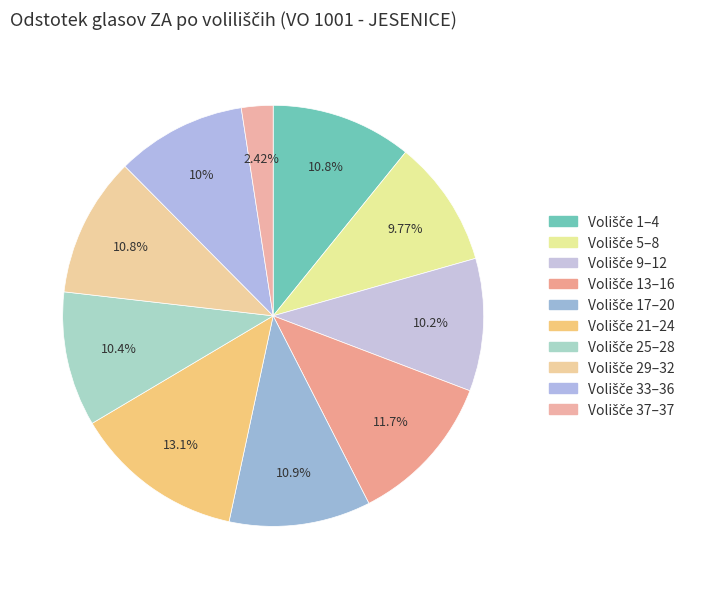

How many segments does this pie chart have?

10